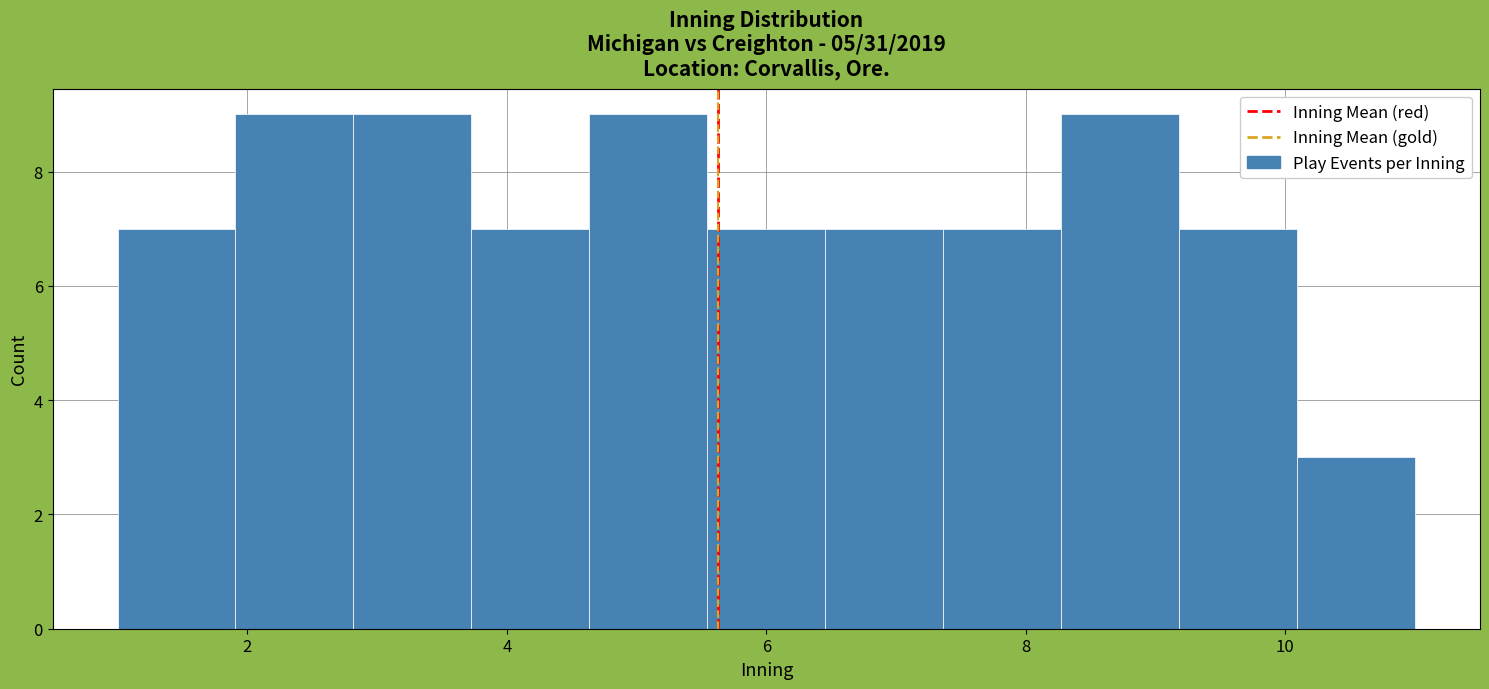

Reading left to right, transcribe this chart: for each bar, give the range it covers on the x-axis and its height. Neither the bar edges nor the heights are printed on the chart, so give them approximately, as read against the axes.

1.0 to 2.0: 7
2.0 to 2.8: 9
2.8 to 3.8: 9
3.8 to 4.6: 7
4.6 to 5.6: 9
5.6 to 6.4: 7
6.4 to 7.4: 7
7.4 to 8.2: 7
8.2 to 9.2: 9
9.2 to 10.0: 7
10.0 to 11.0: 3